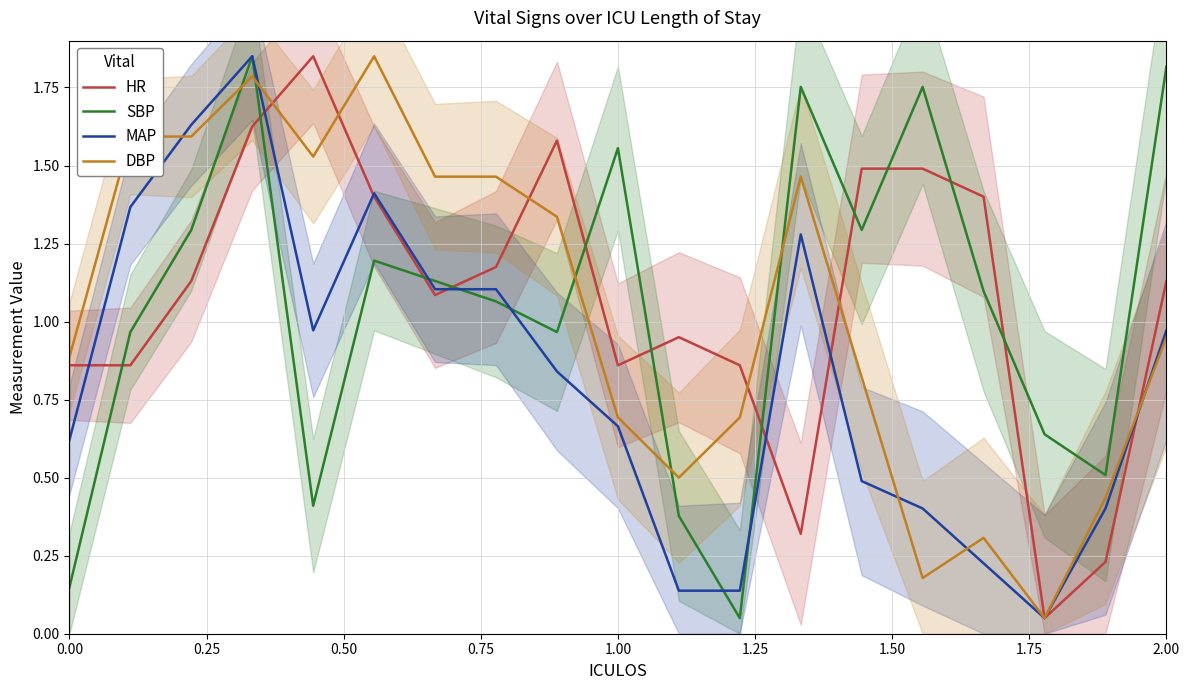

What is the difference between the maximum and minimum values in the HR series?

1.8